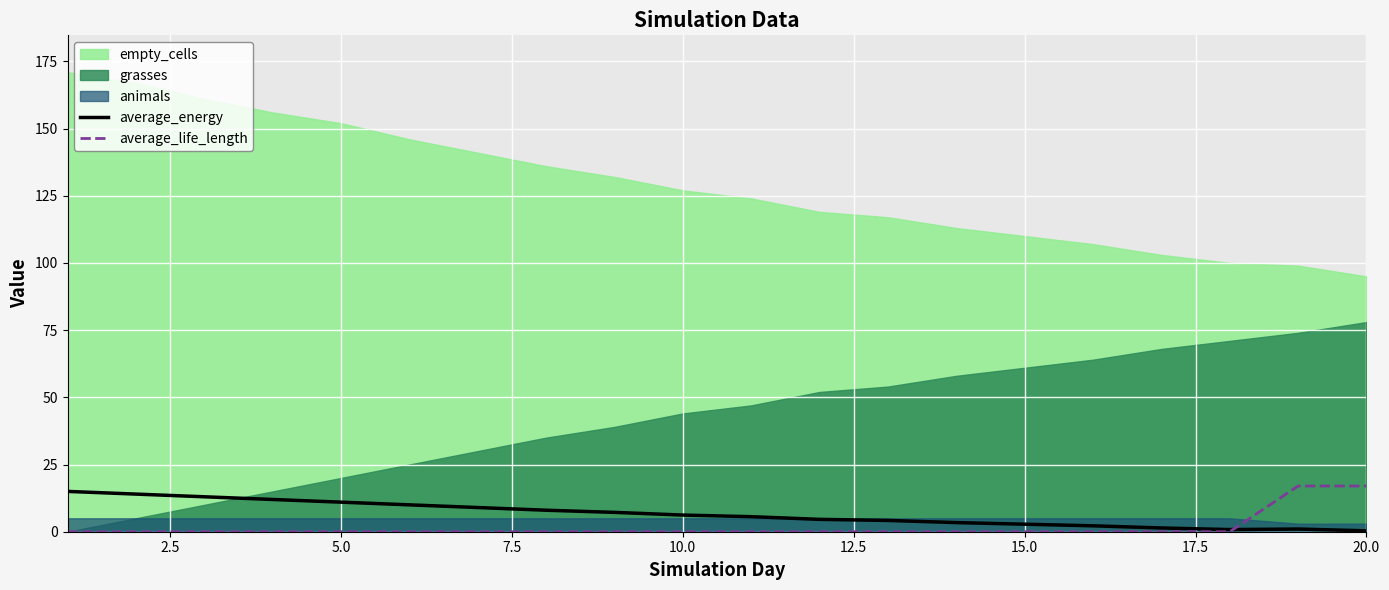

The average_life_length series shows 5.7 at 10.0. True or false?

False